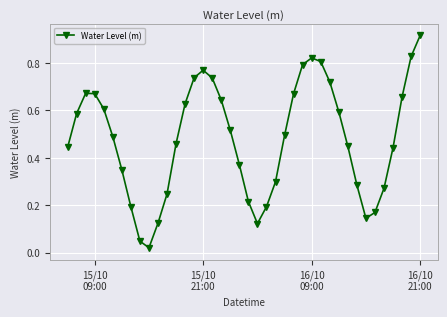

How many interior local valleys (lower than both neighbors) does the data have?

3